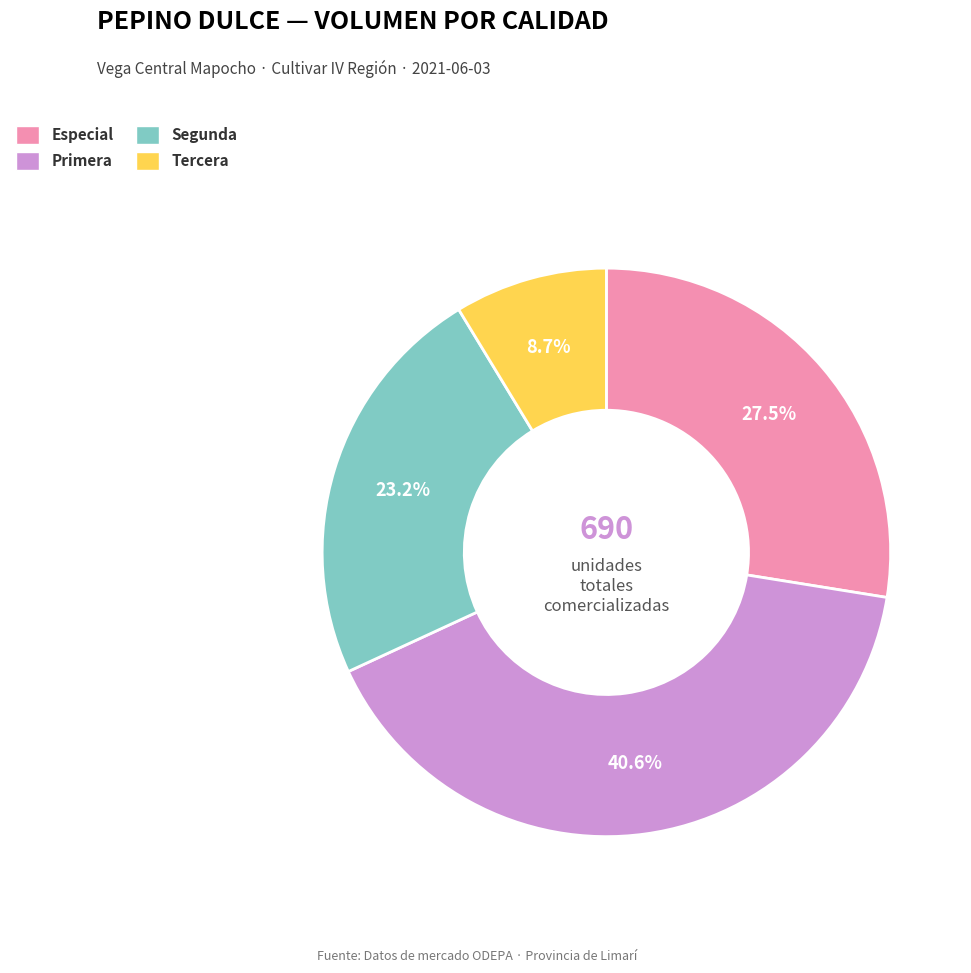

Which category has the biggest portion of the pie?

Primera